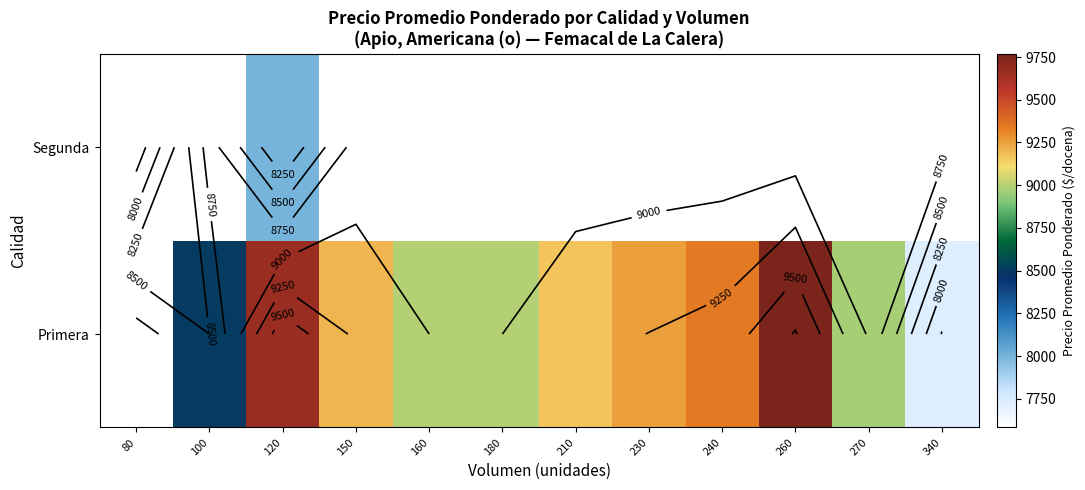

The Segunda series shows 5559.1 at 120. True or false?

False